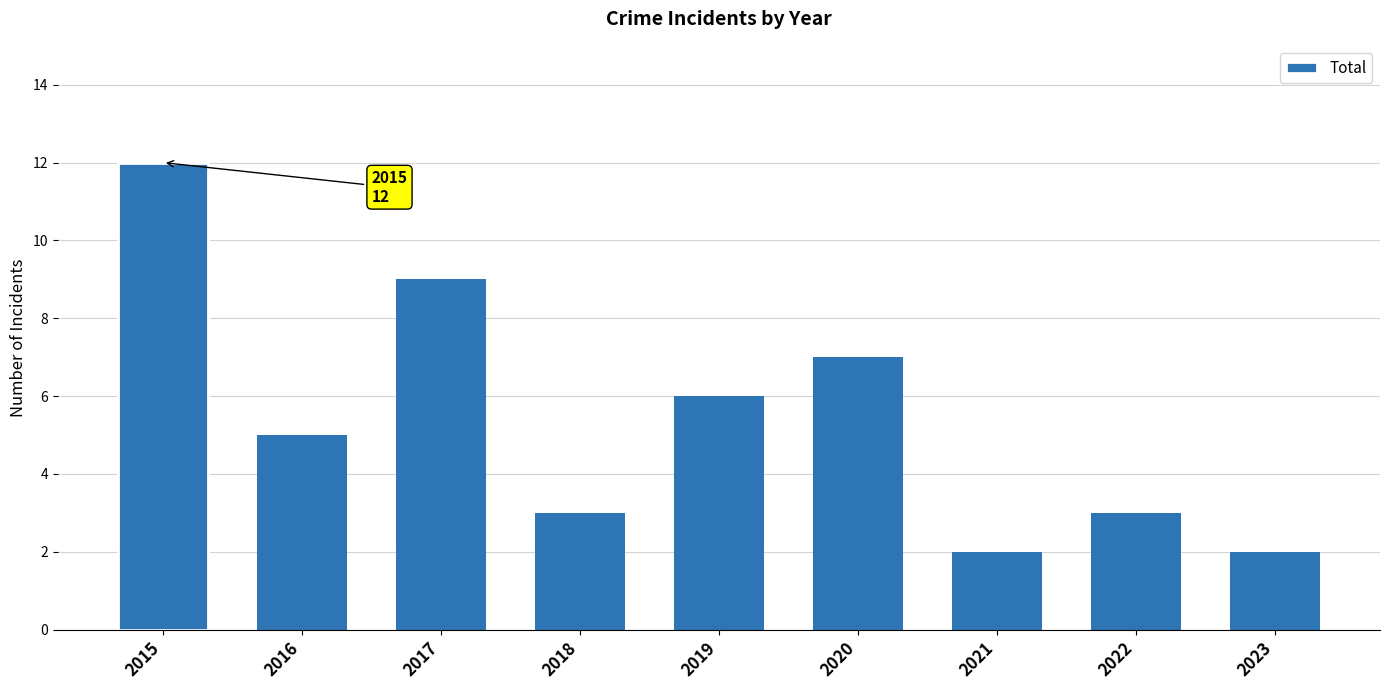

Which has a higher value, 2023 or 2016?

2016